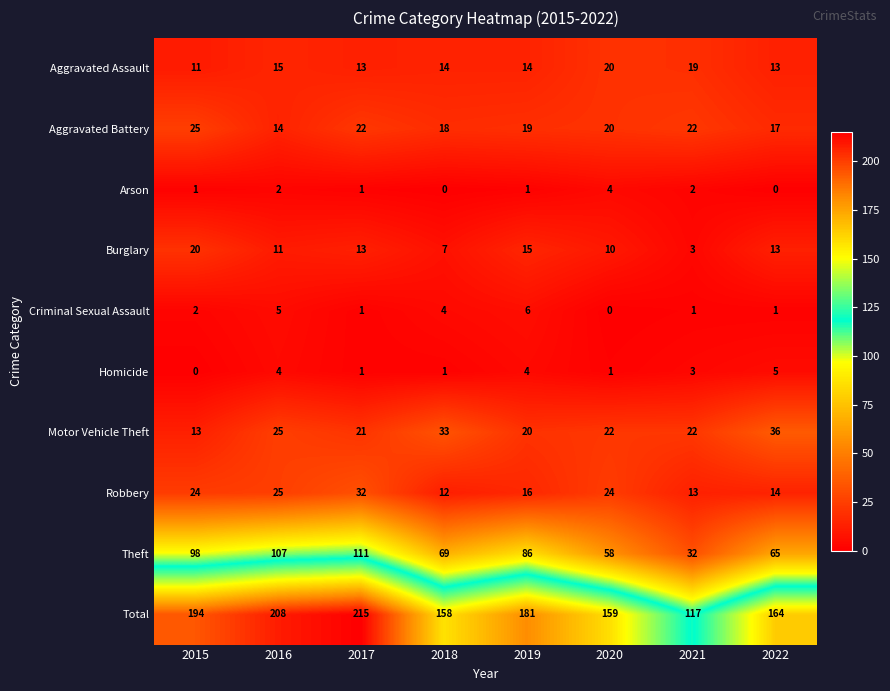

What is the lowest value of the Aggravated Assault series?

11